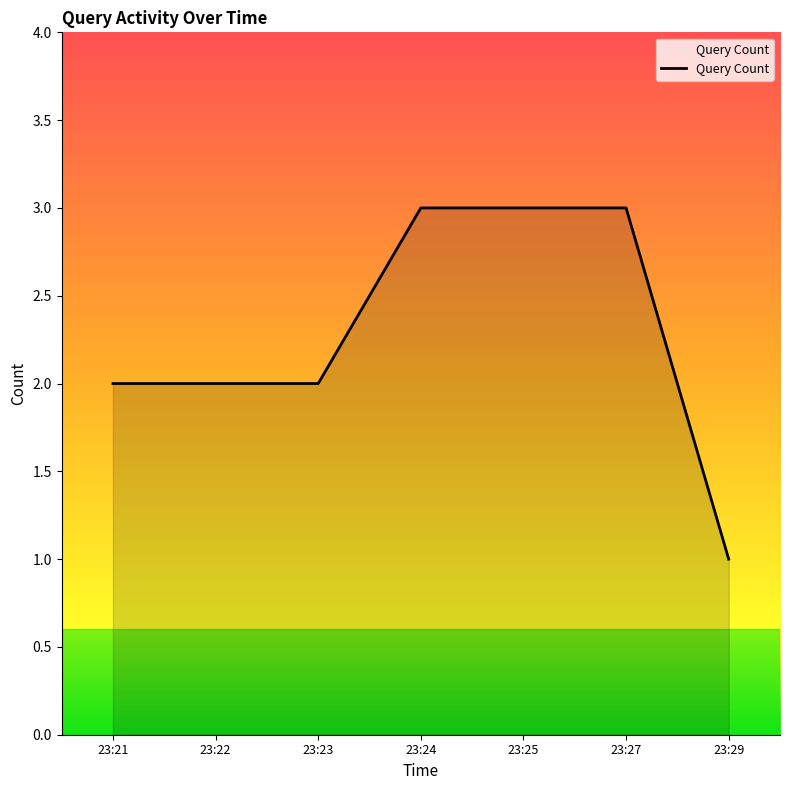

Reading left to right, what are all the values shown in this chart?

2	2	2	3	3	3	1